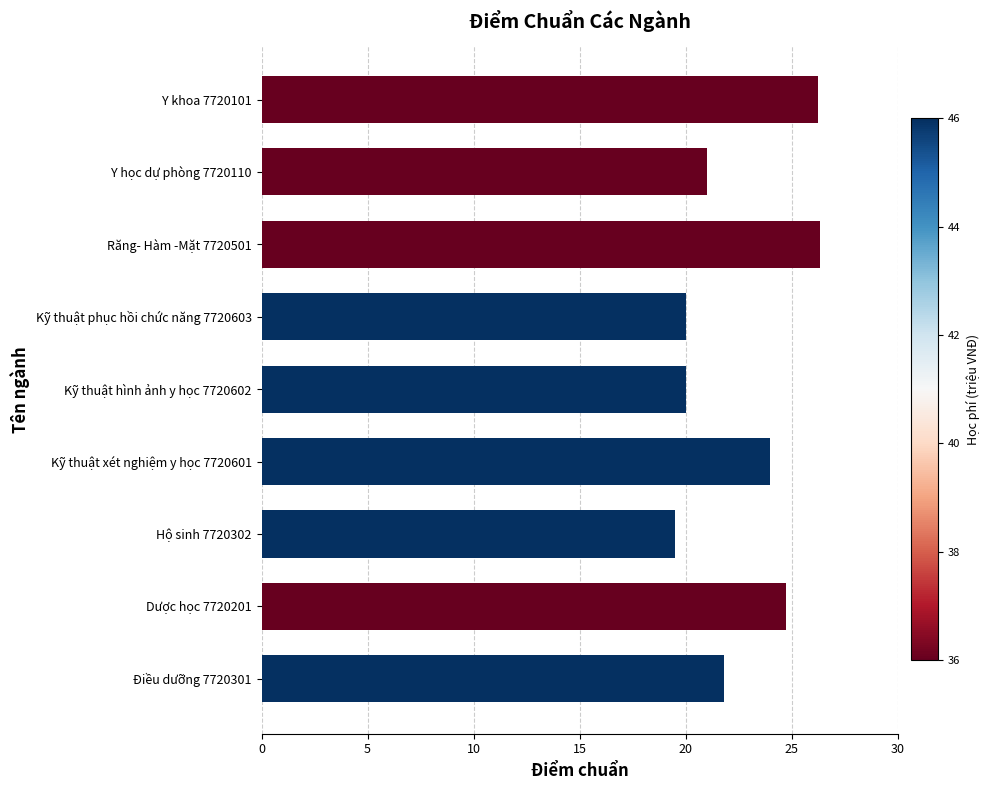

What is the sum of all values?

203.7